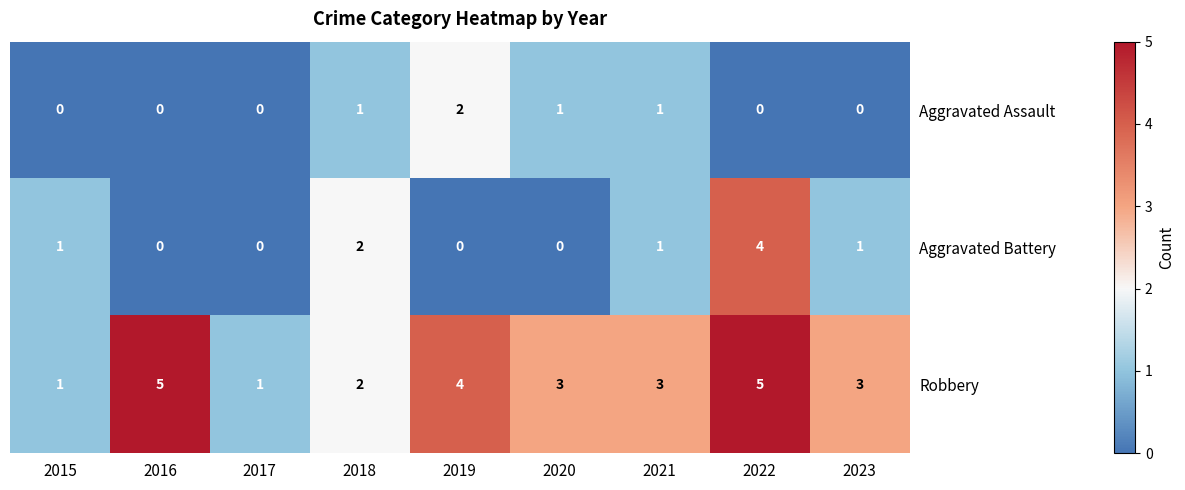

Is it true that Aggravated Assault equals 0 at 2016?

True